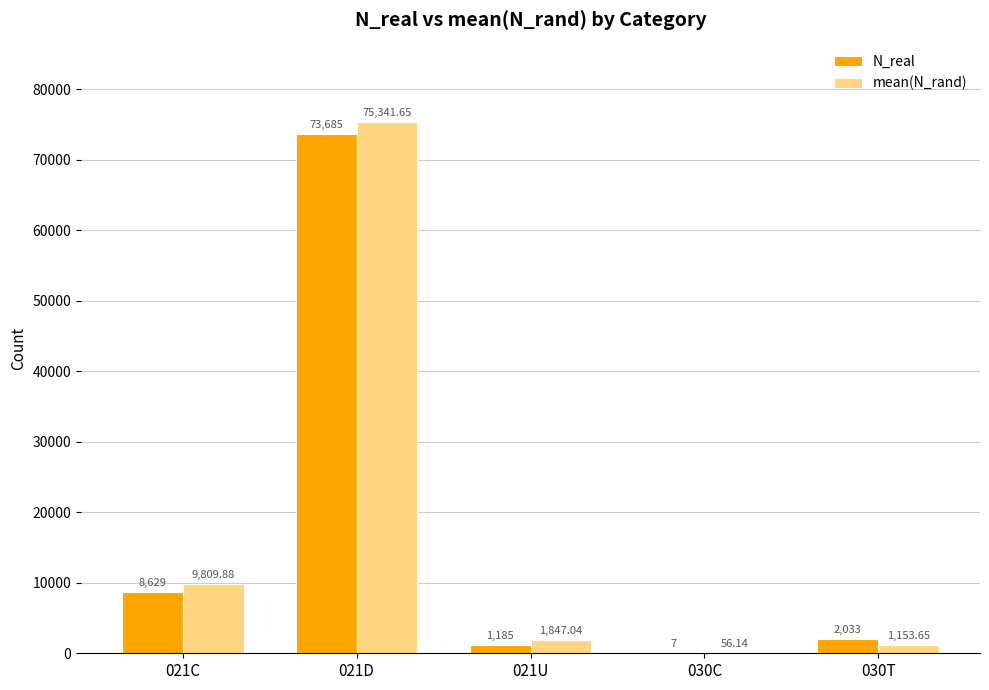

Is the value of N_real at 021U greater than the value of mean(N_rand) at 030T?

Yes